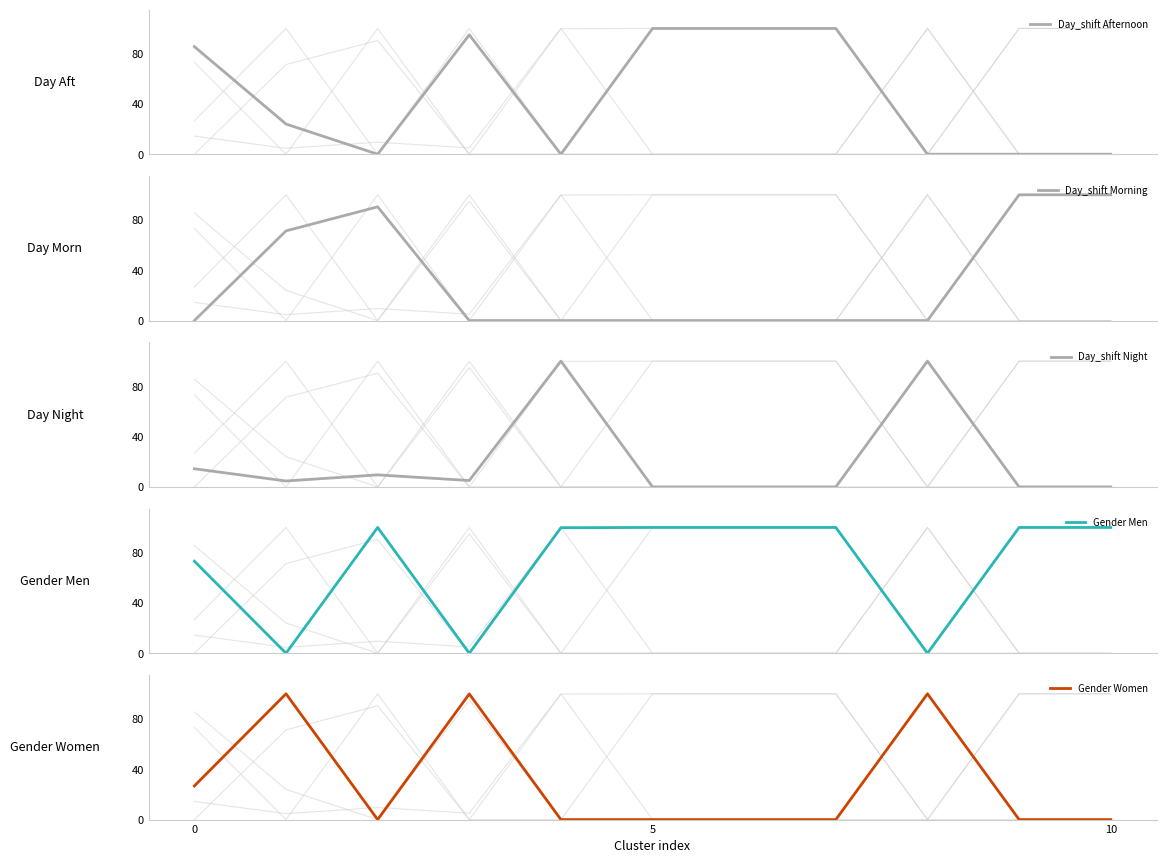

What is the maximum value for Day_shift Morning?

100.0